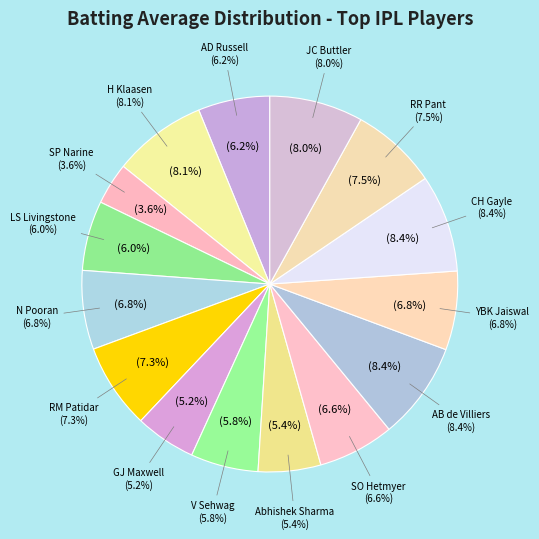

To the nearest percent, what is the combined percentage of GJ Maxwell and RM Patidar?

13%